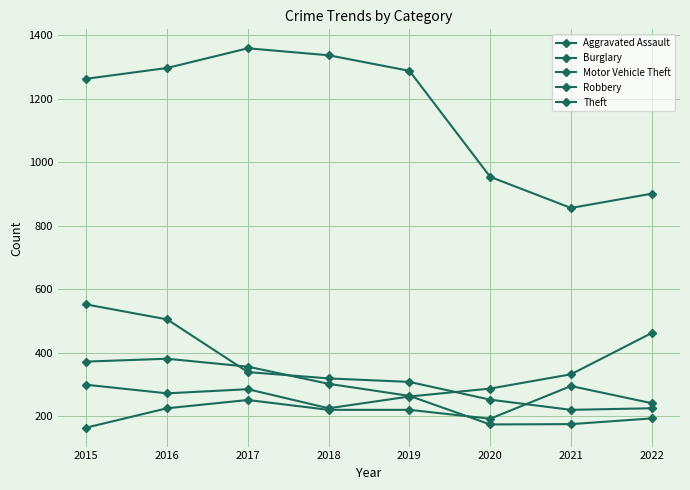

Which series has the largest range (max minus min)?

Theft